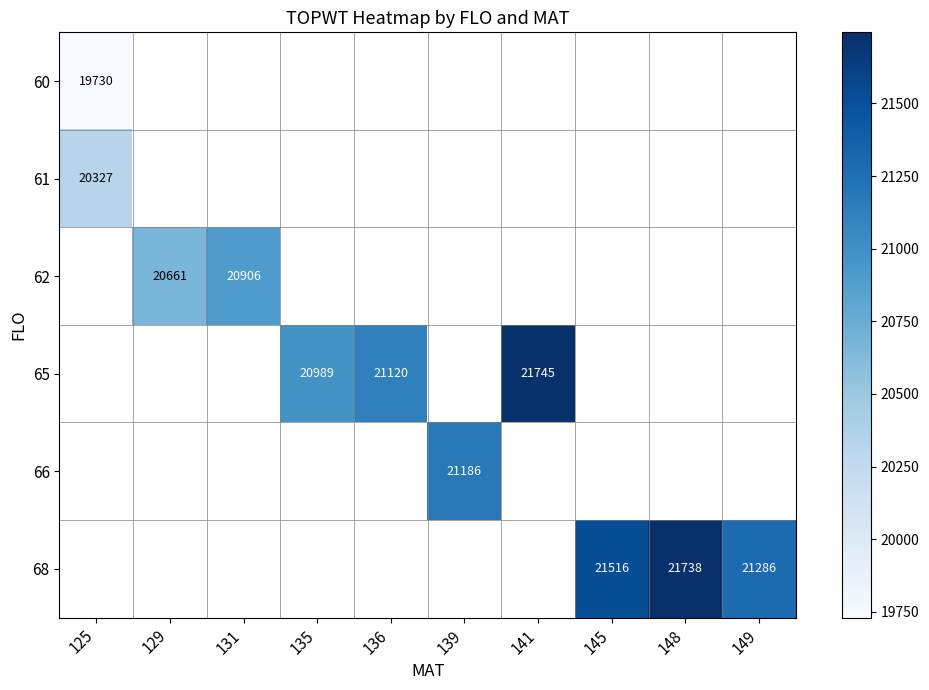

The value of 61 at 125 is 20327. True or false?

True